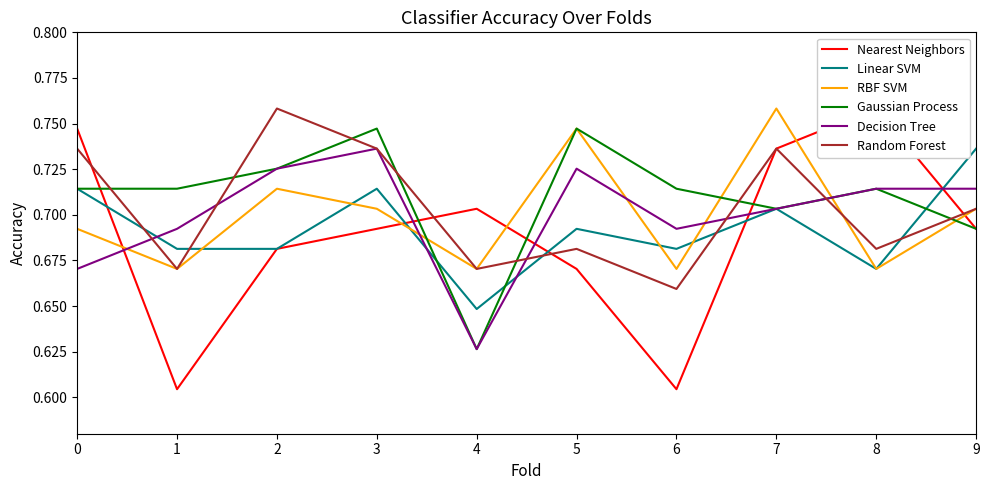

Count the number of data series in this chart.

6